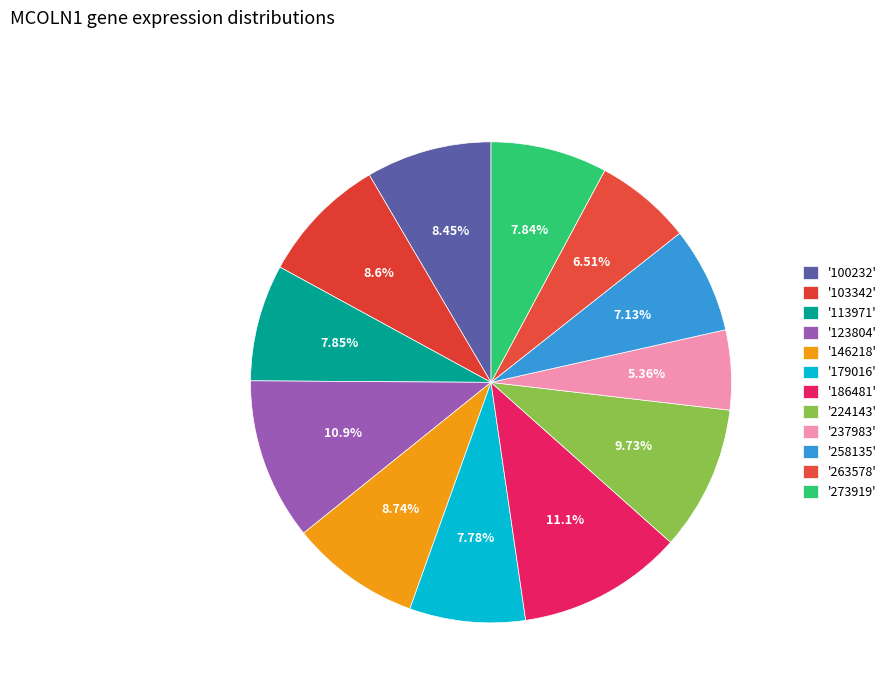

Rank the categories by value from lowest to highest.

237983, 263578, 258135, 179016, 273919, 113971, 100232, 103342, 146218, 224143, 123804, 186481